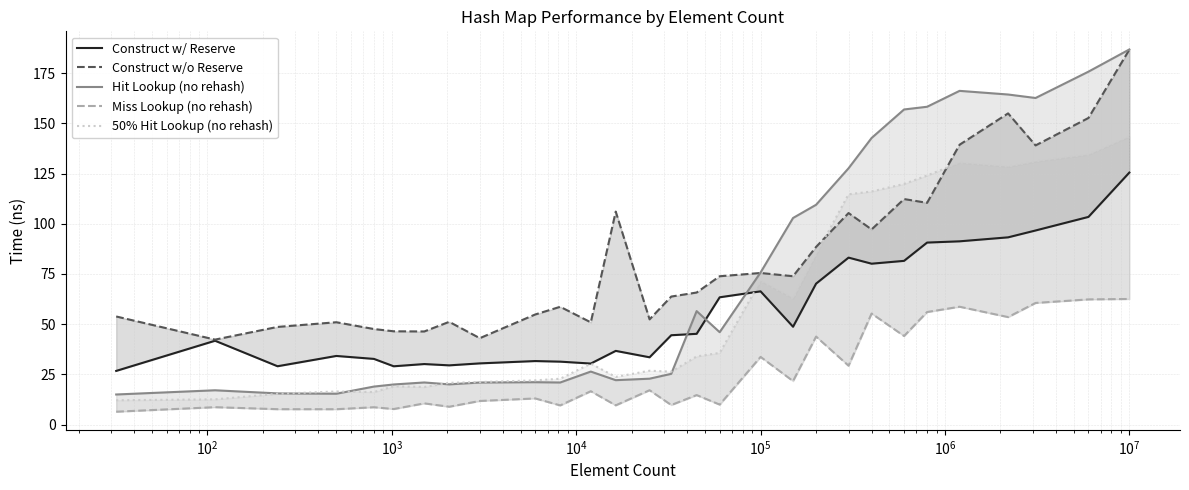

Is this an area chart (filled region under the line)?

No